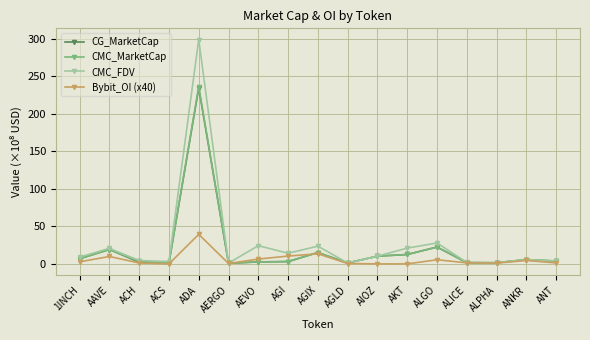

What is the spread (max minus min) of values at ACS?

3.1